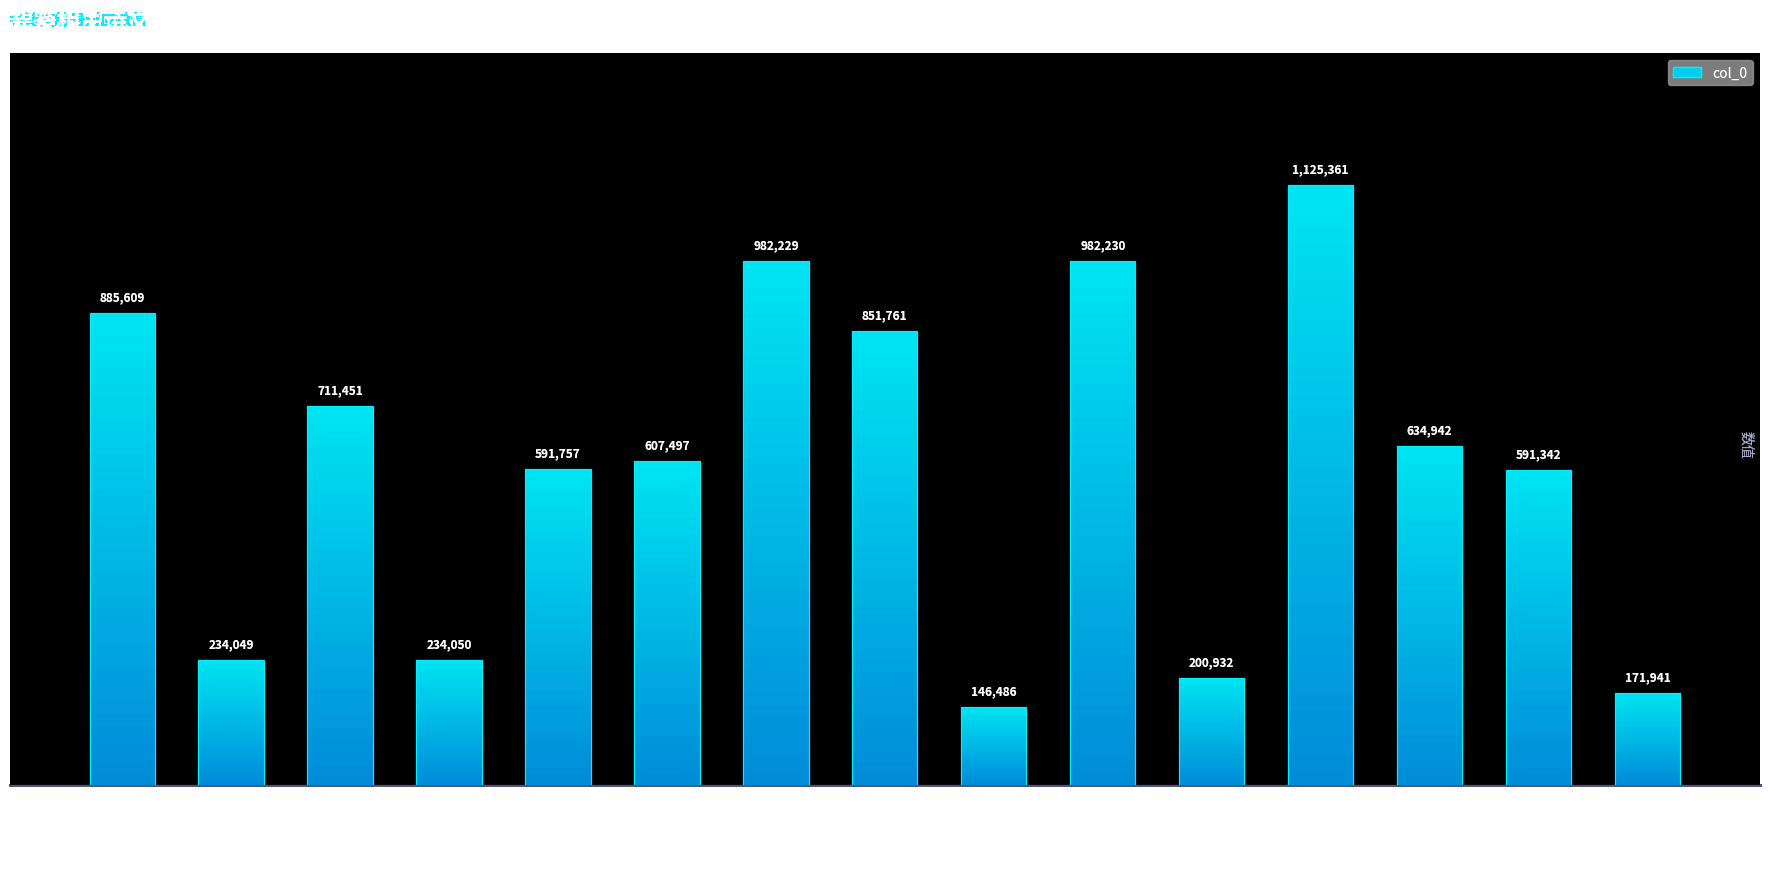

The chart shows a value of 1261481 at 赠林碧鉴相士. True or false?

False